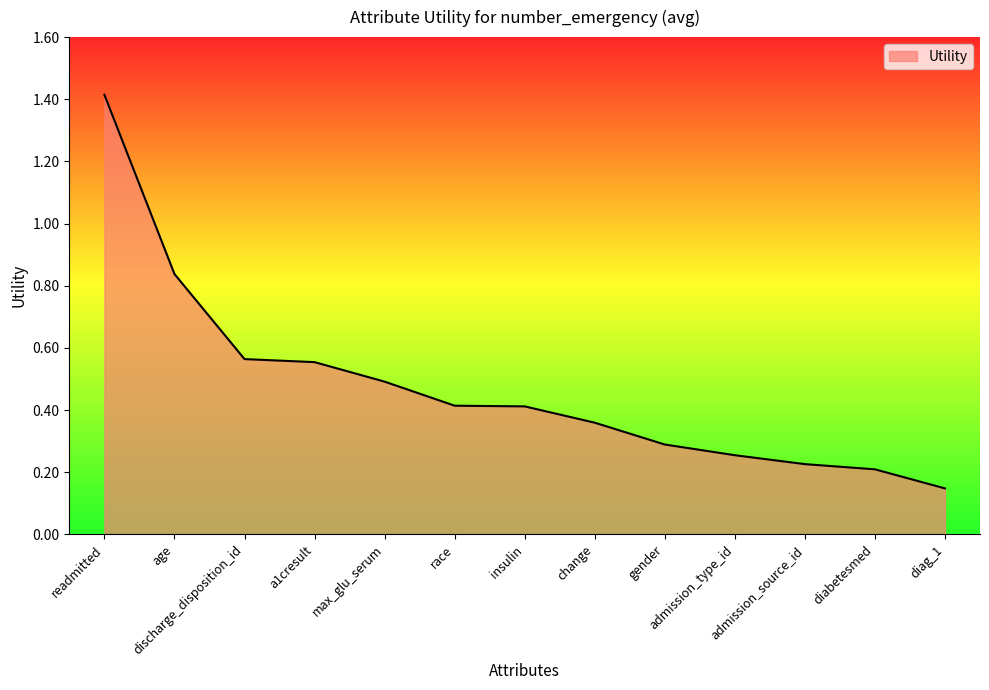

Which category has the lowest value across all series?

diag_1